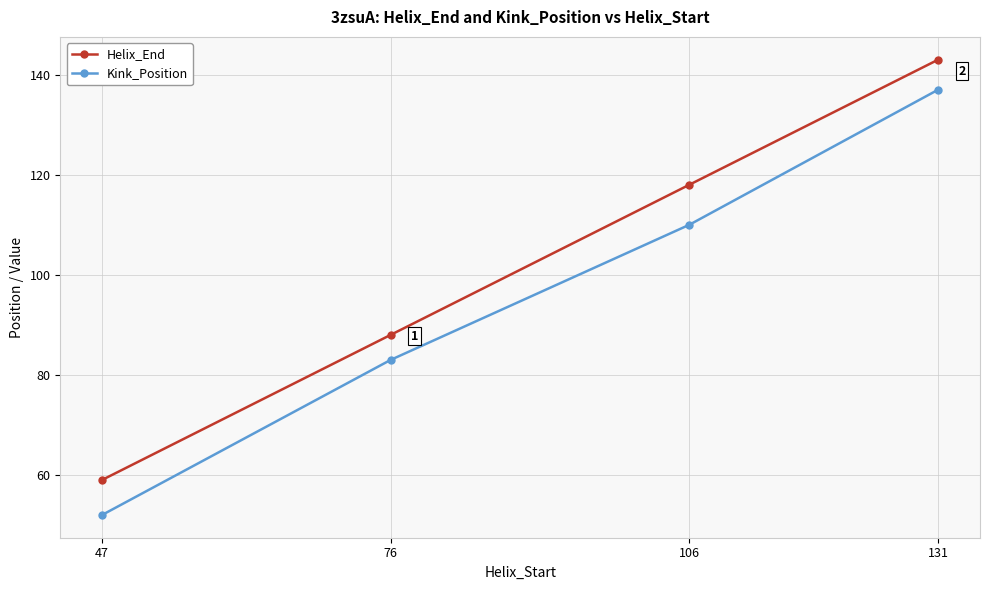

True or false: Helix_End has more than 2 points higher than both neighbors.

False